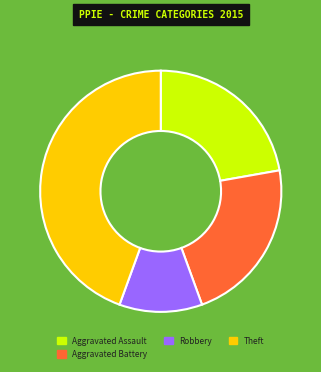

Is it true that Aggravated Battery is 9% of the pie?

False